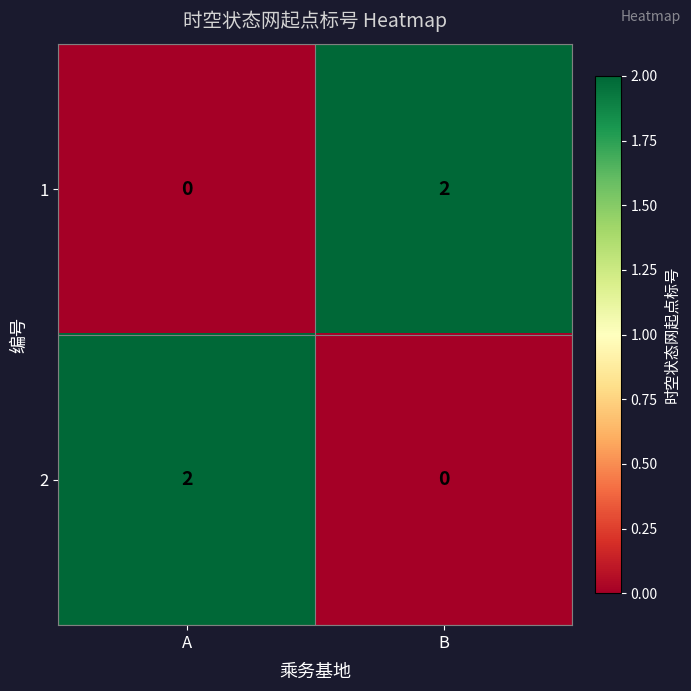

The 1 series shows 2 at B. True or false?

True